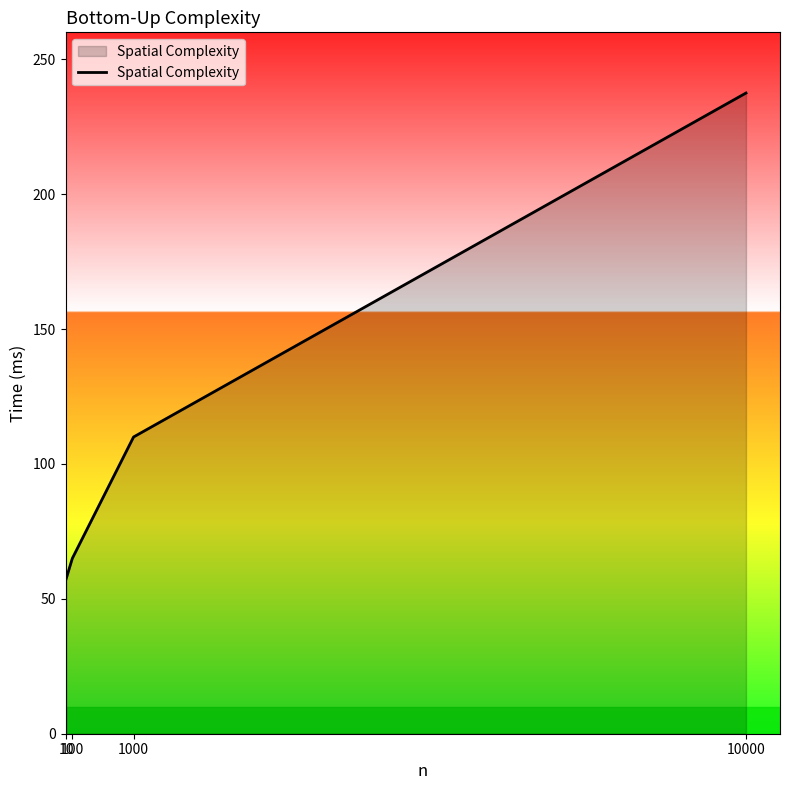

Is it true that the value at 10 is 21.4?

False